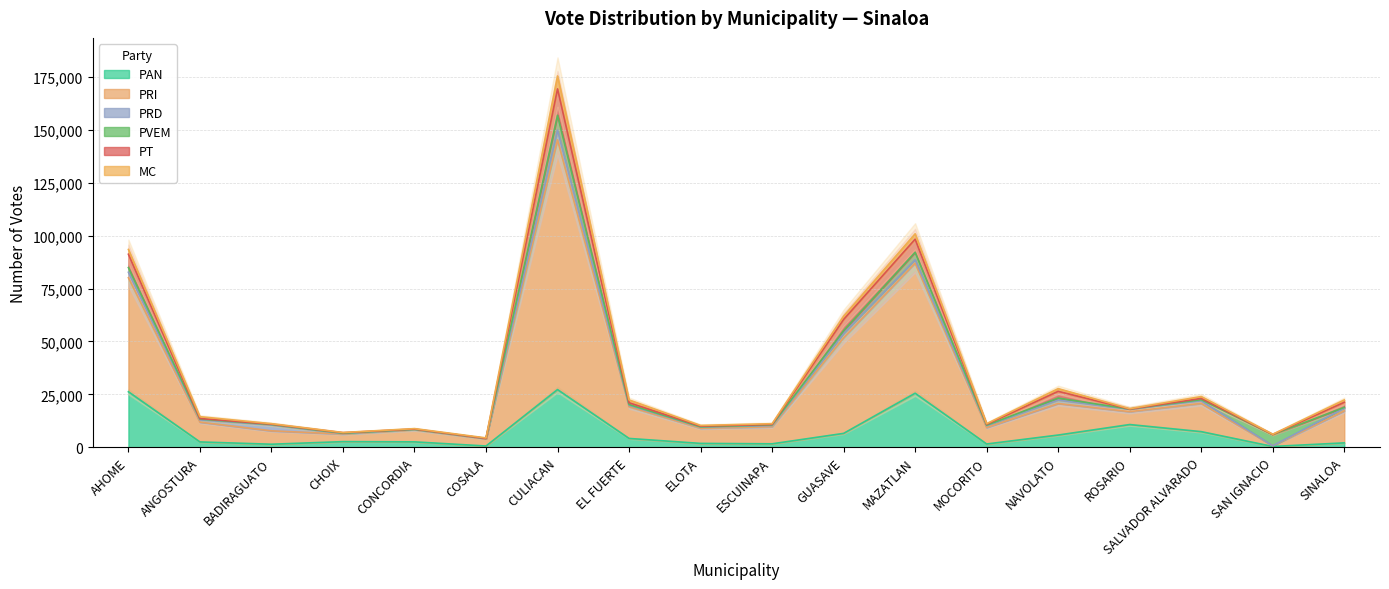

What is the label of the 12th point from the right?

CULIACAN